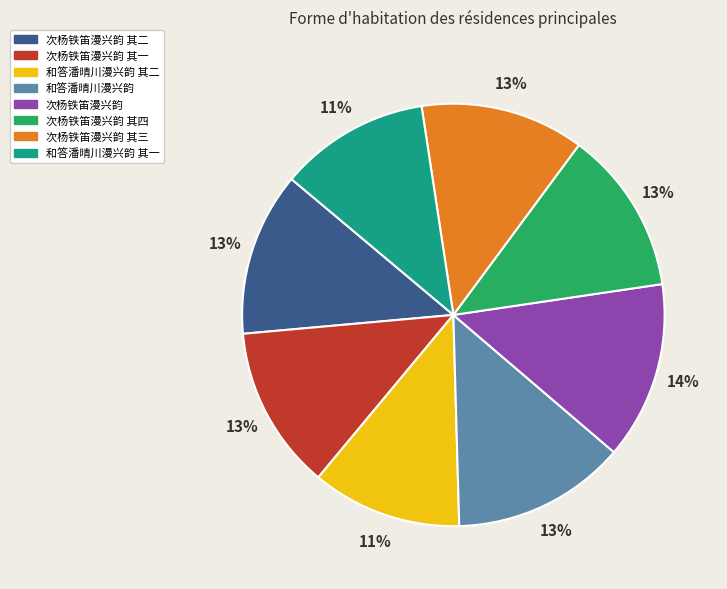

Which has a higher value, 和答潘晴川漫兴韵 其一 or 次杨铁笛漫兴韵 其二?

次杨铁笛漫兴韵 其二